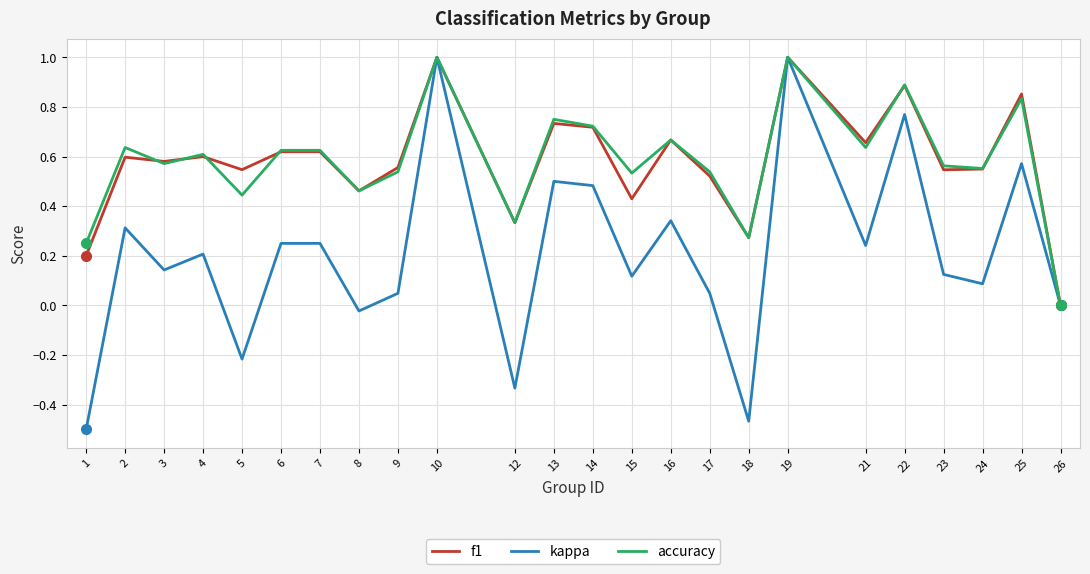

Is the value of f1 at 18 greater than the value of accuracy at 4?

No